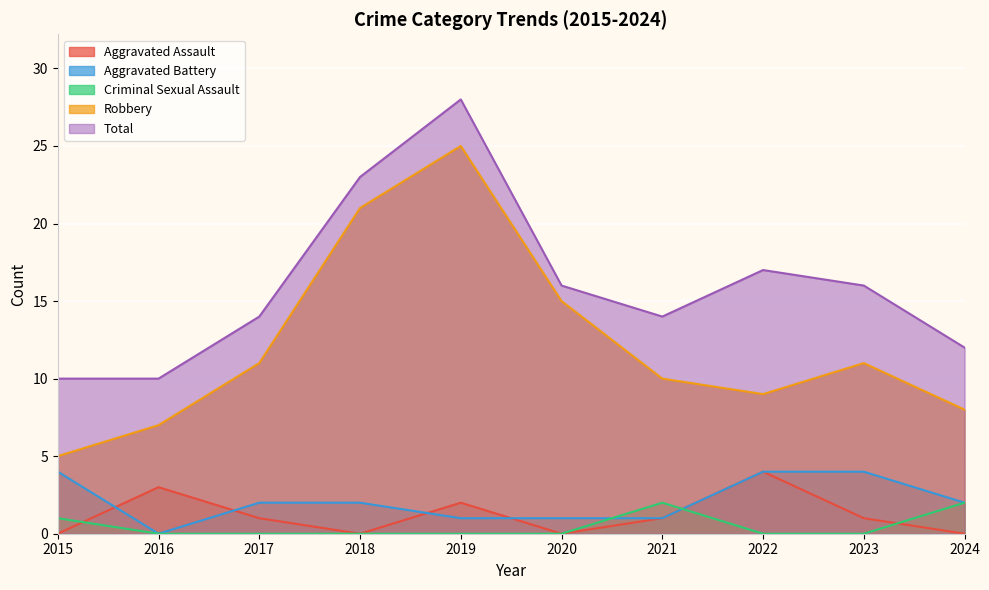

How many interior local valleys does the Robbery series have?

1